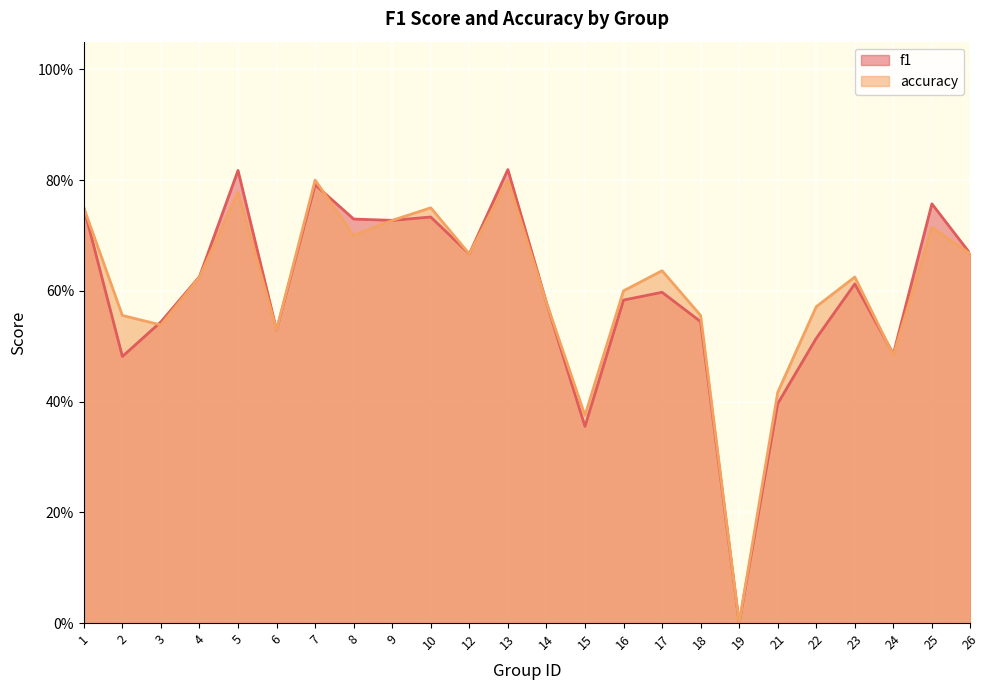

The accuracy series shows 0.7 at 24. True or false?

False